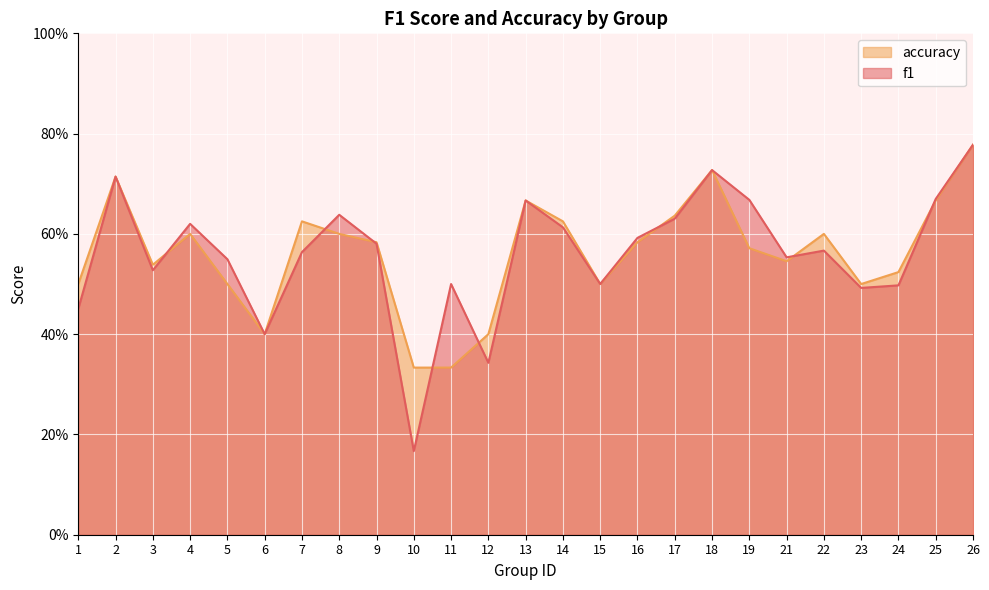

Is the value of f1 at 25 greater than the value of accuracy at 8?

Yes